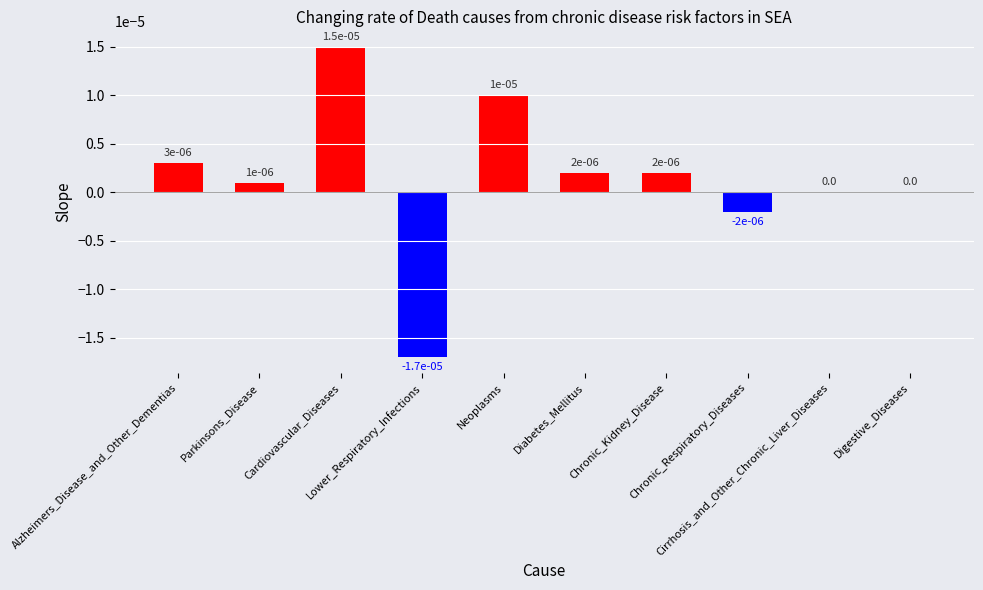

Are the bars grouped side by side (vs. stacked)?

No